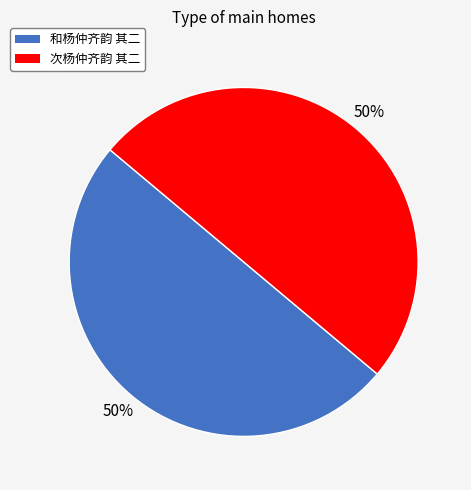

Is the sum of 次杨仲齐韵 其二 and 和杨仲齐韵 其二 greater than half?

Yes